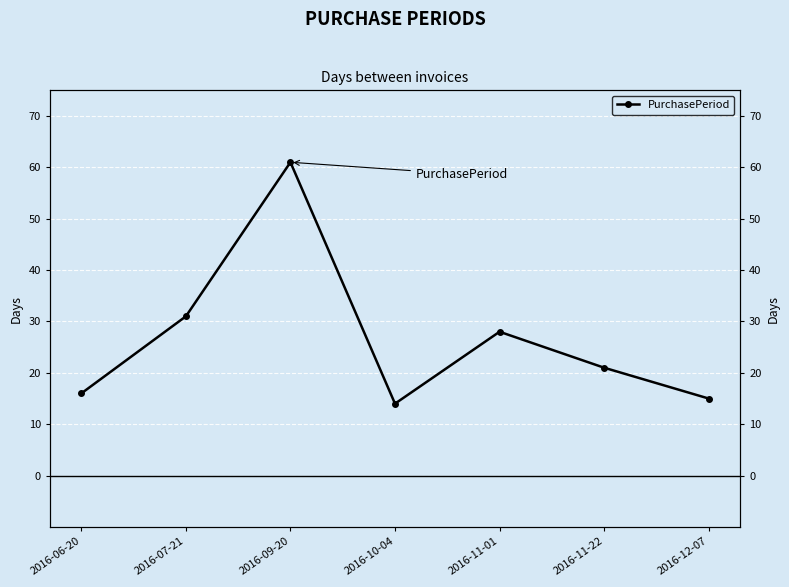

How many data points are above 21?

3